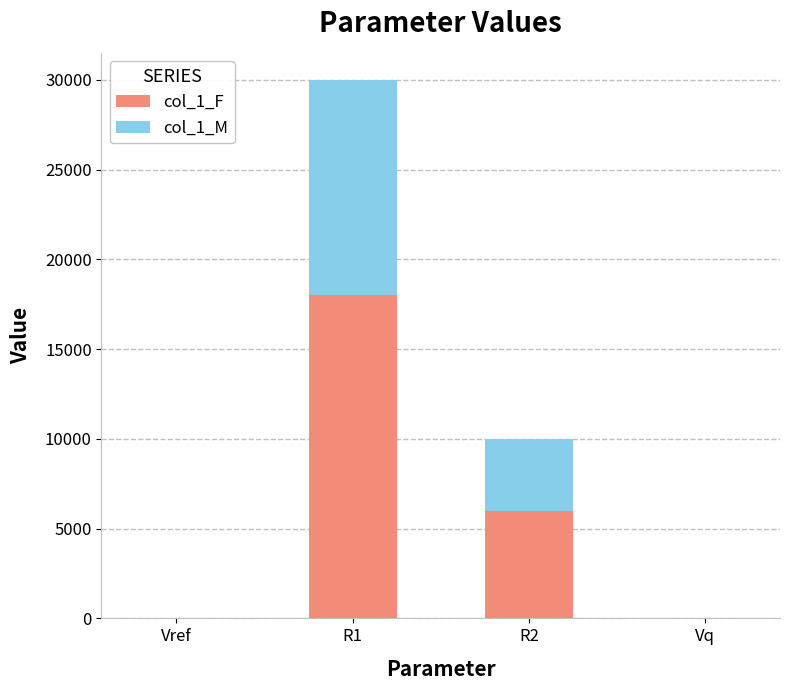

Which category has the highest value in the col_1_F series?

R1